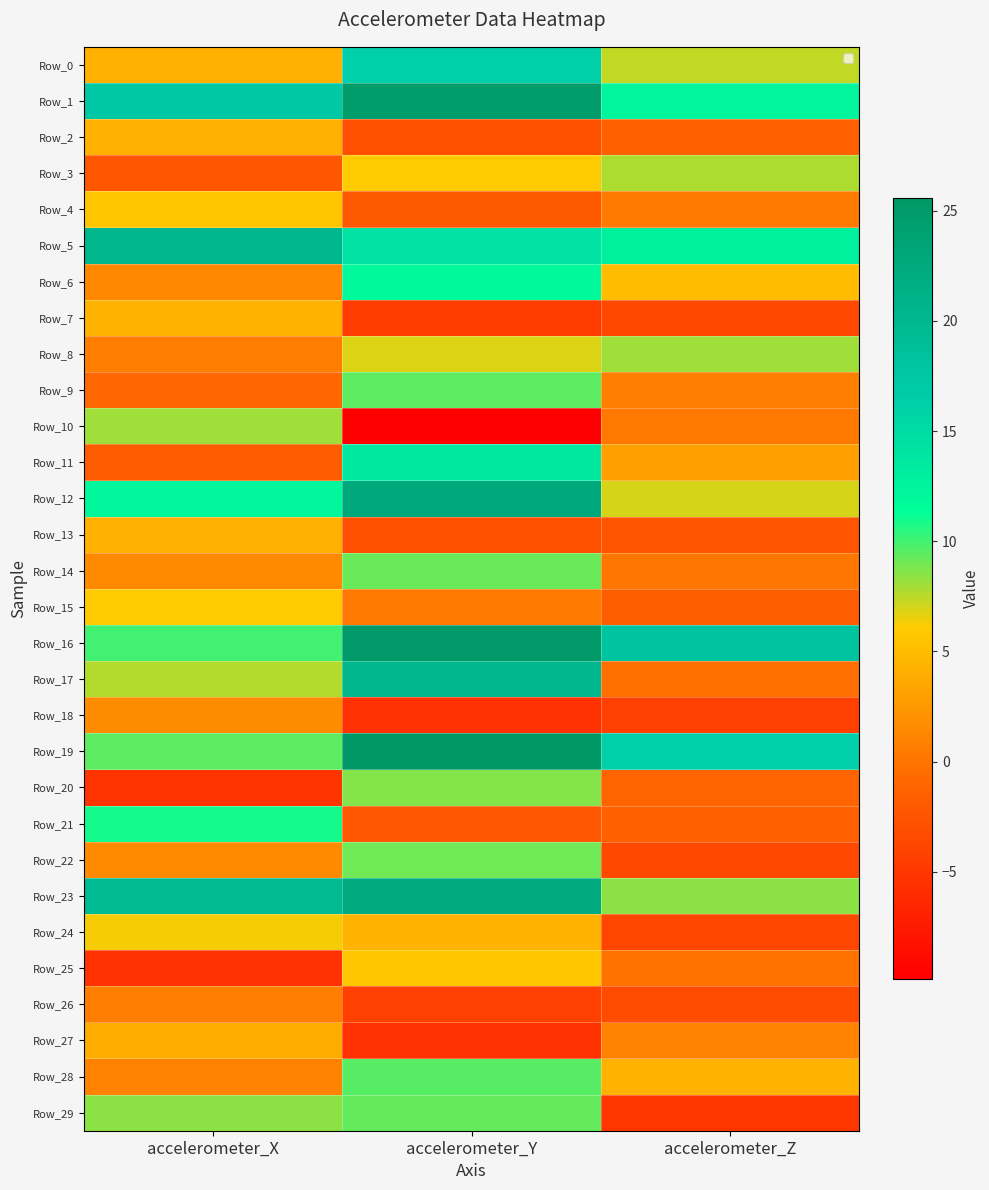

Which series has the largest total across all categories?

Row_1